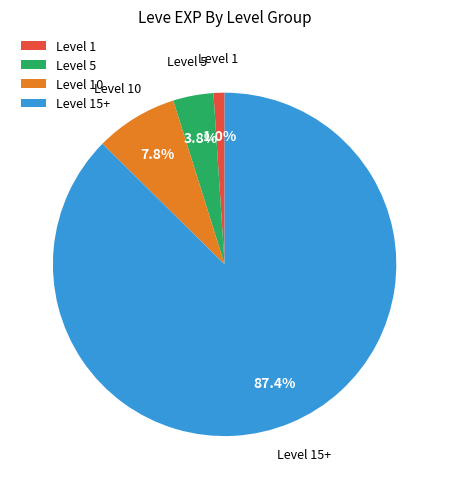

What portion of the pie excludes Level 5?

96.2%